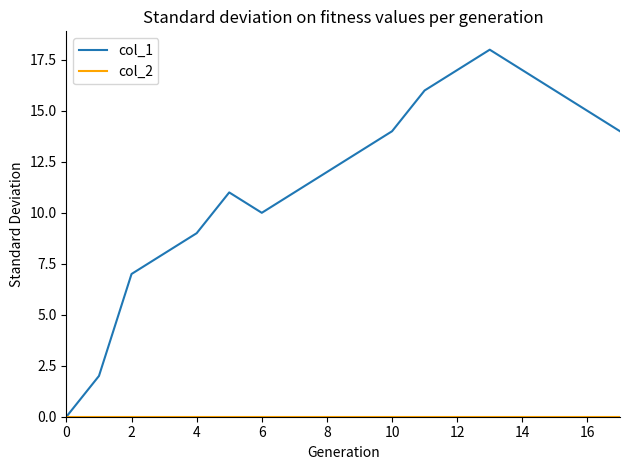

Which series has the largest total across all categories?

col_1